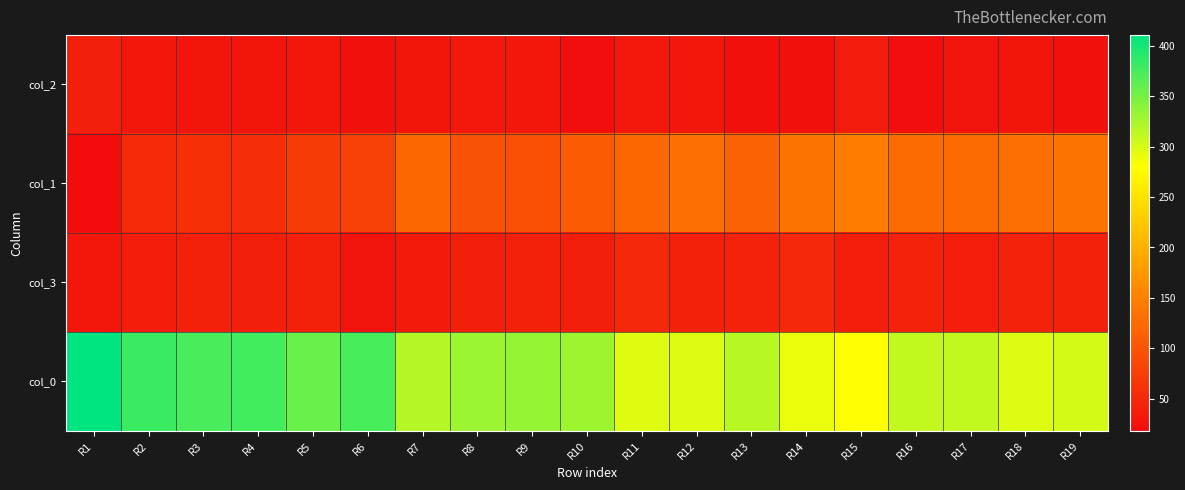

What is the maximum value shown in the chart?

411